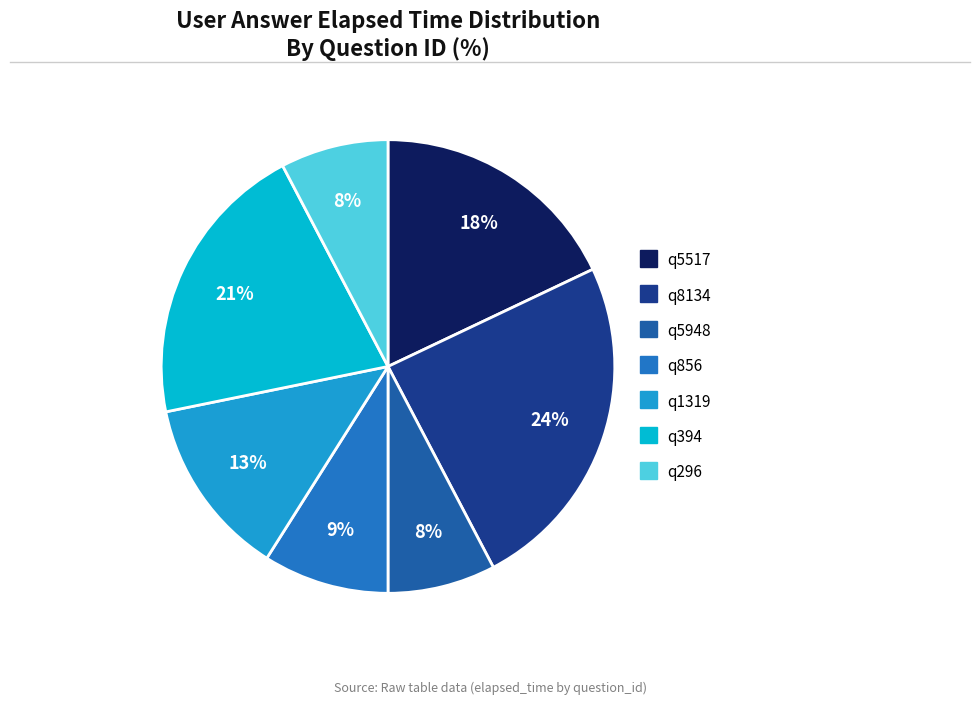

How many segments does this pie chart have?

7